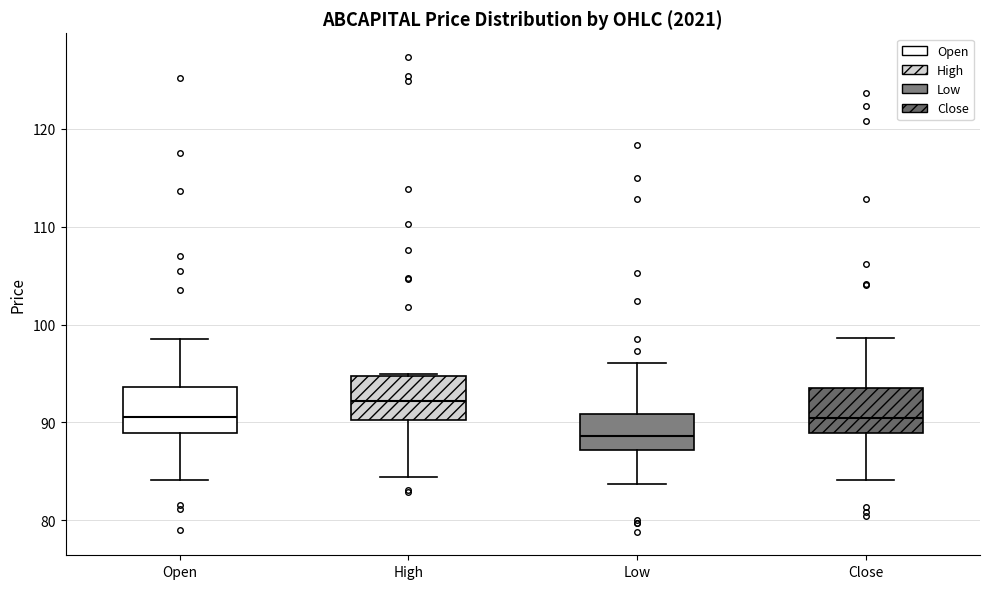

Reading left to right, transcribe this box plot: for each box, give where its median line is, the range the box spans, and where its two whiskers end, as read against the y-axis. The values are not printed on the chart, so give them approximately, as read against the axis.

Open: median 91, box 89 to 94, whiskers 84 to 99
High: median 92, box 90 to 95, whiskers 84 to 95
Low: median 89, box 87 to 91, whiskers 84 to 96
Close: median 90, box 89 to 94, whiskers 84 to 99